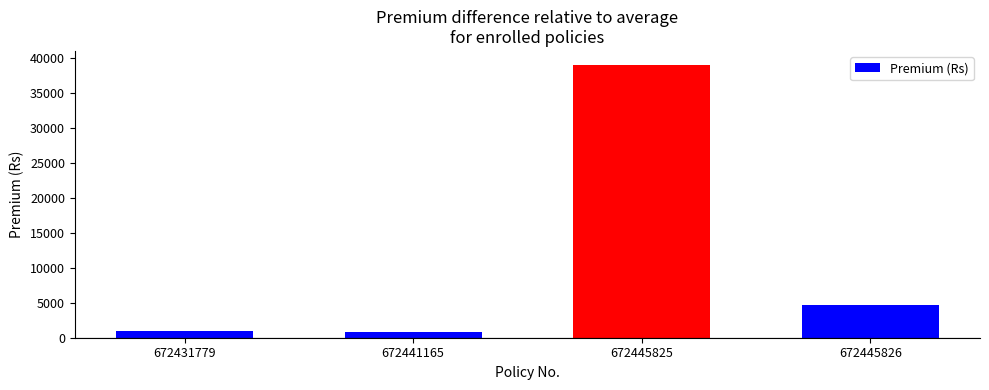

What is the change in value from 672431779 to 672445825?

+38102